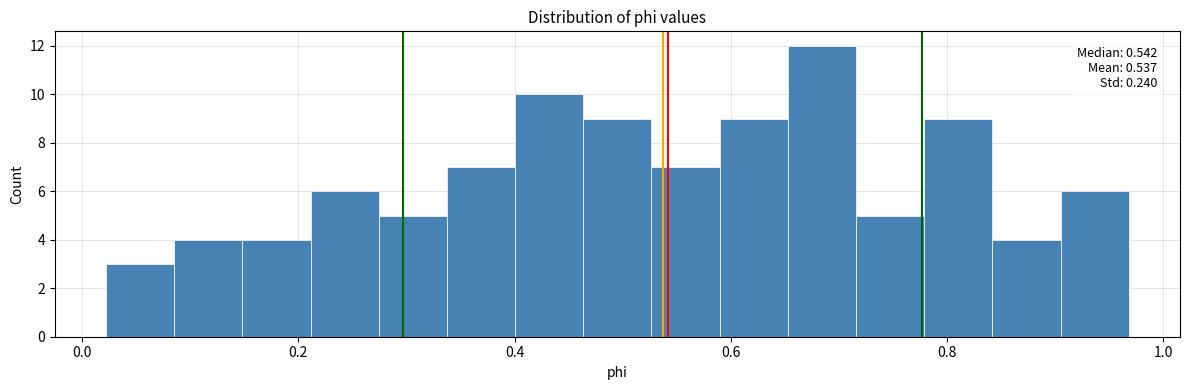

Read against the x-axis, roughly where is the centre of the tallest bar?

0.68